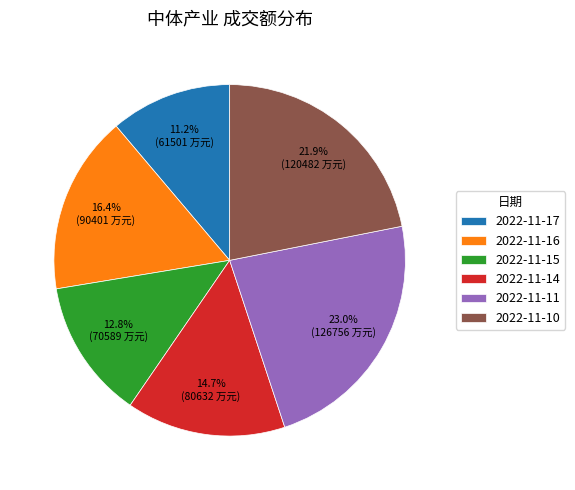

Count the number of slices in the pie.

6